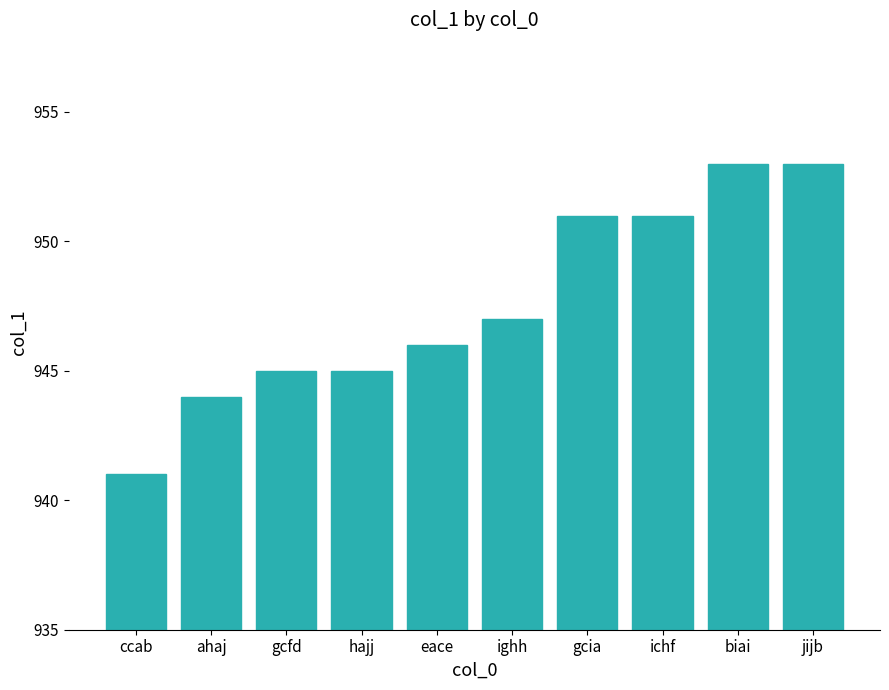

What is the difference between the values at ighh and hajj?

2